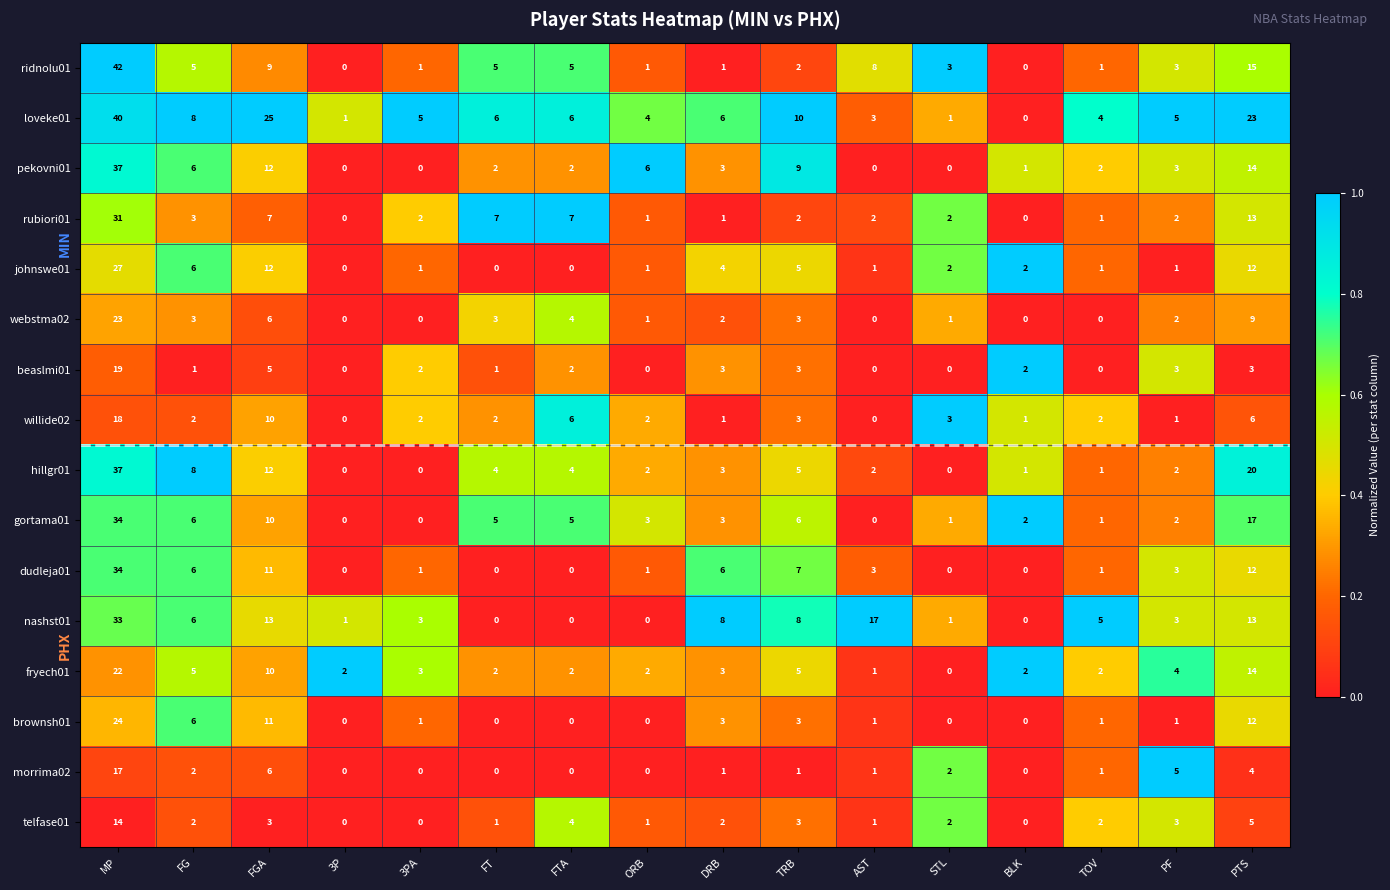

The value of brownsh01 at STL is -14. True or false?

False